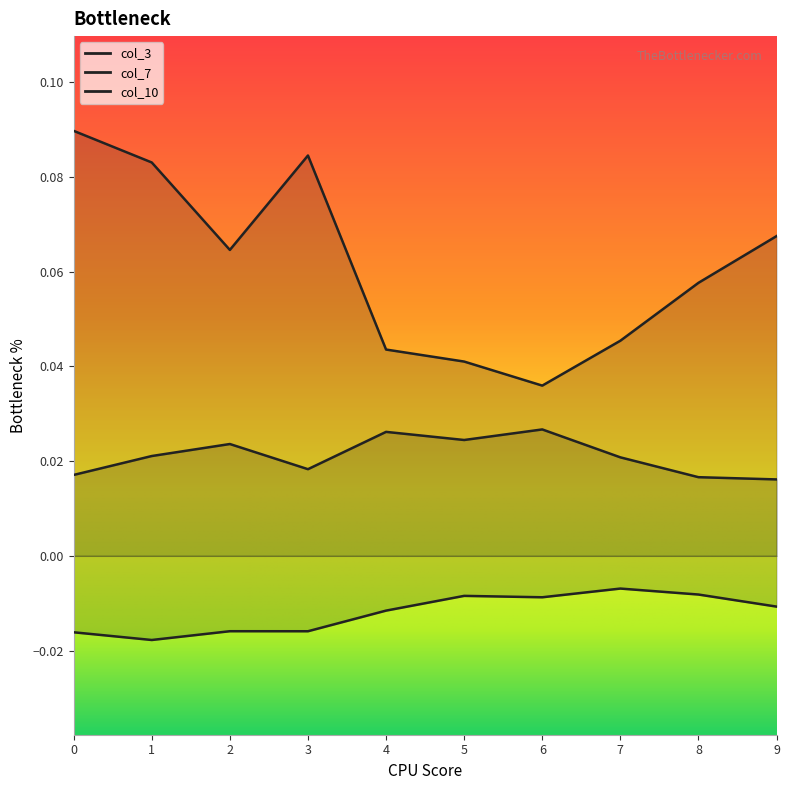

What are all the series names shown in the legend?

col_3, col_7, col_10